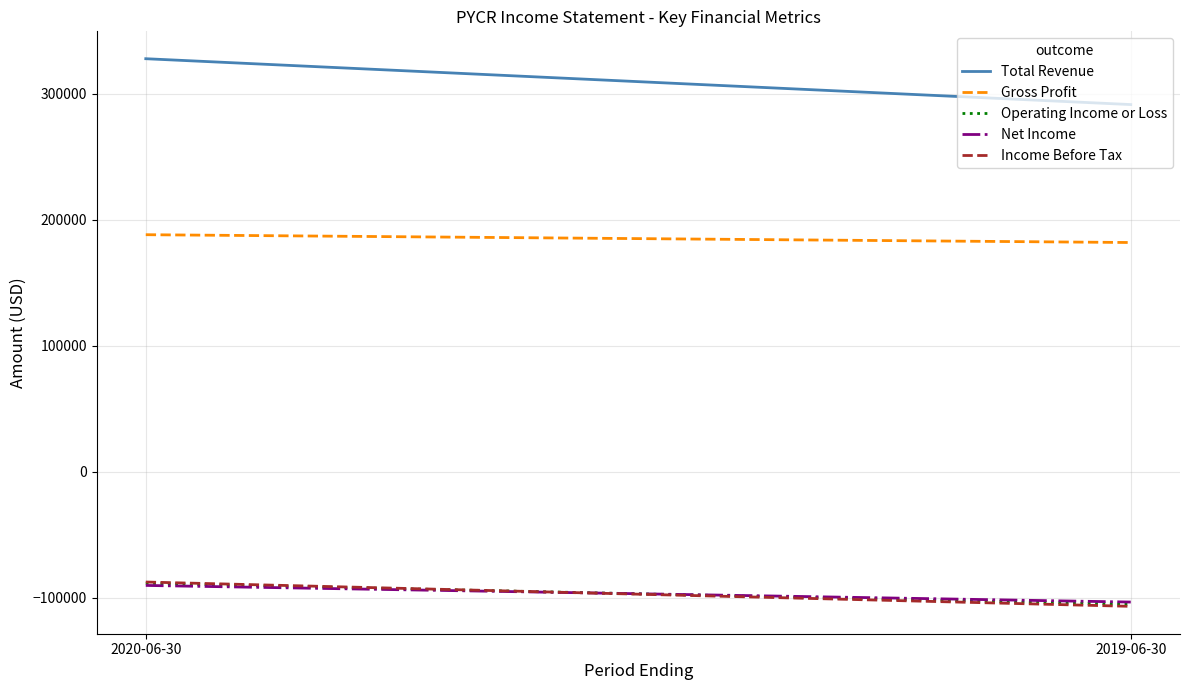

True or false: Gross Profit has a value of 182000 at 2019-06-30.

True